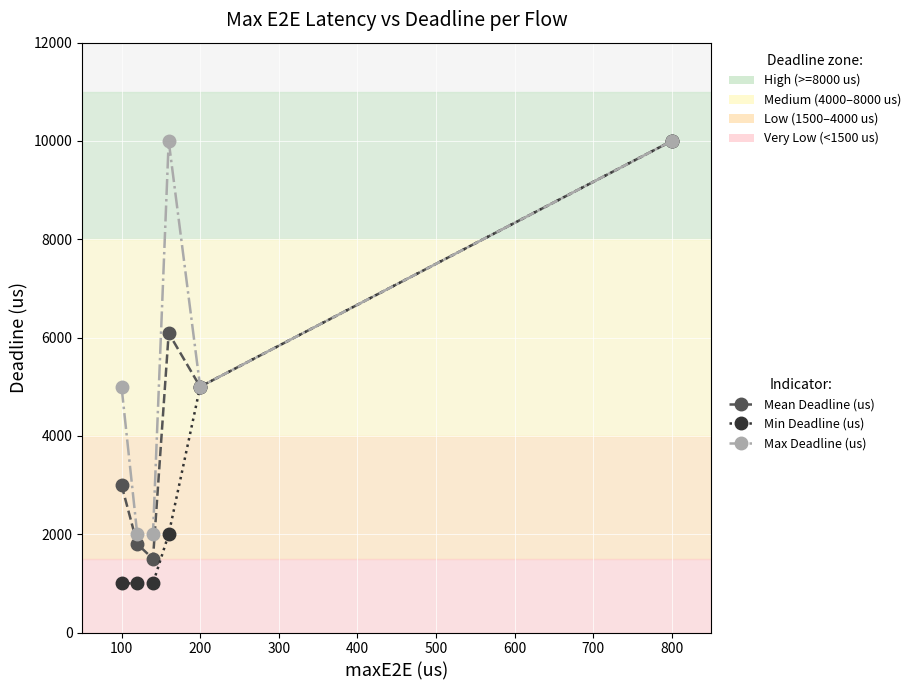

Count the number of categories in the chart.

6